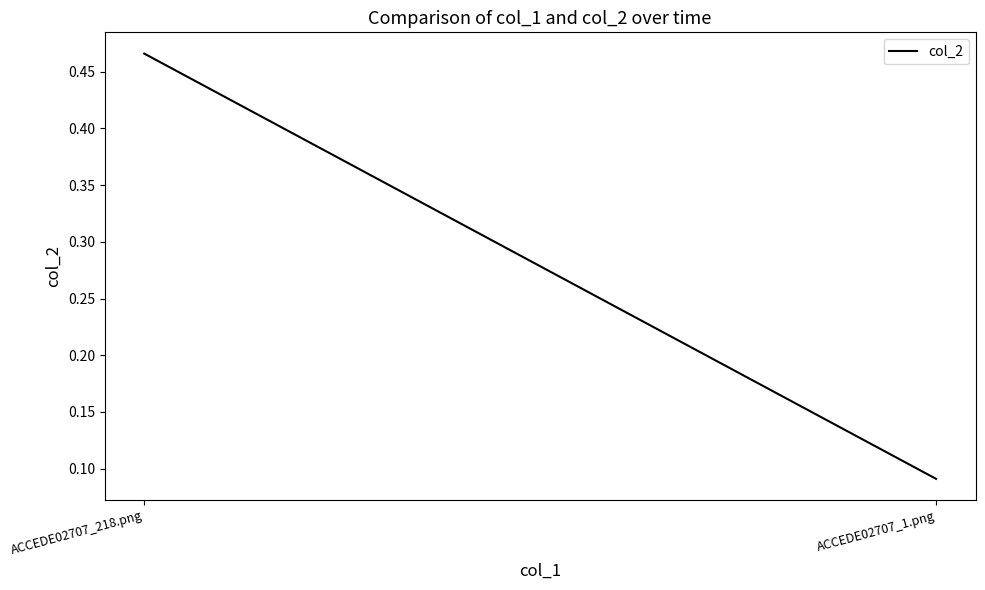

Is it true that the value at ACCEDE02707_218.png is 0.5?

True